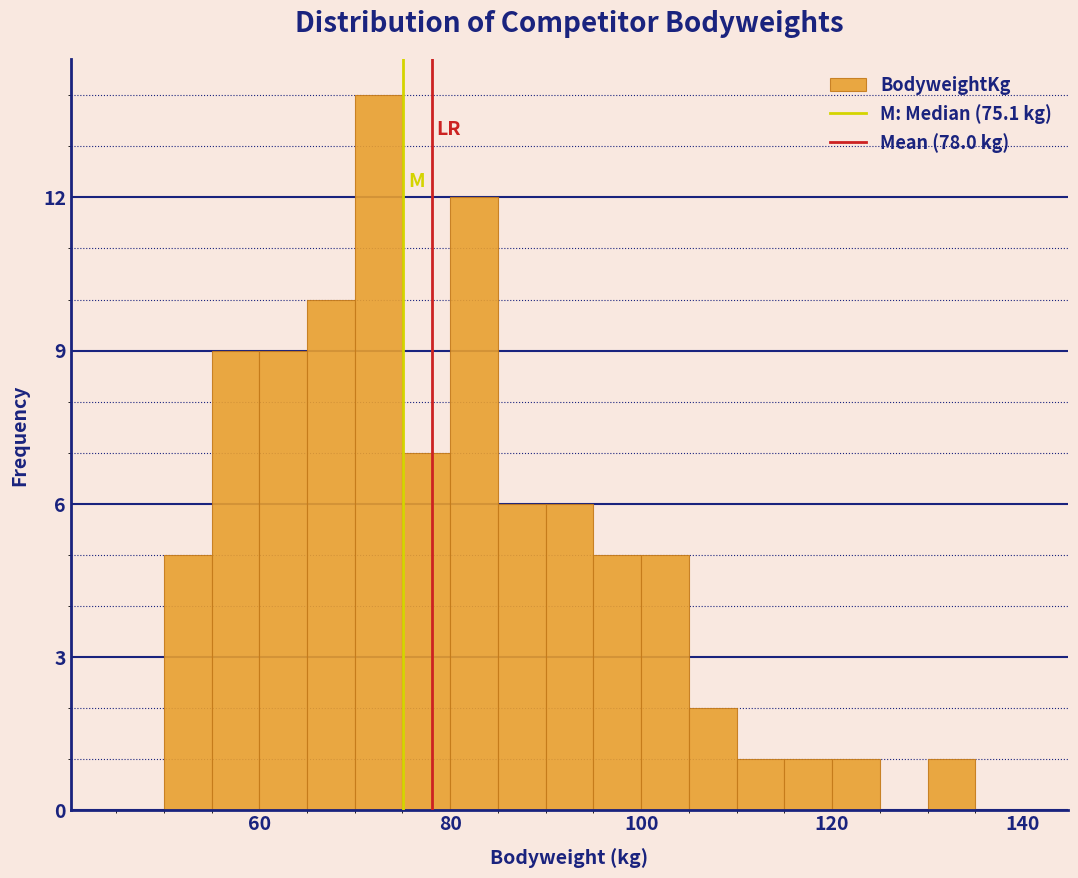

Read against the x-axis, roughly where is the centre of the tallest bar?

72